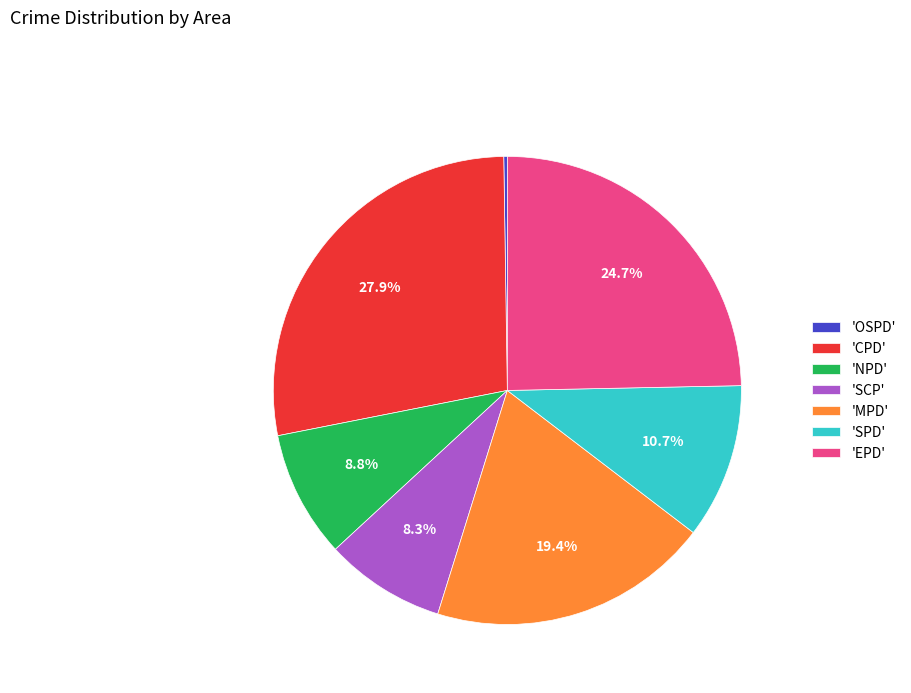

To the nearest percent, what is the difference between the largest and smallest slice percentages?

28%